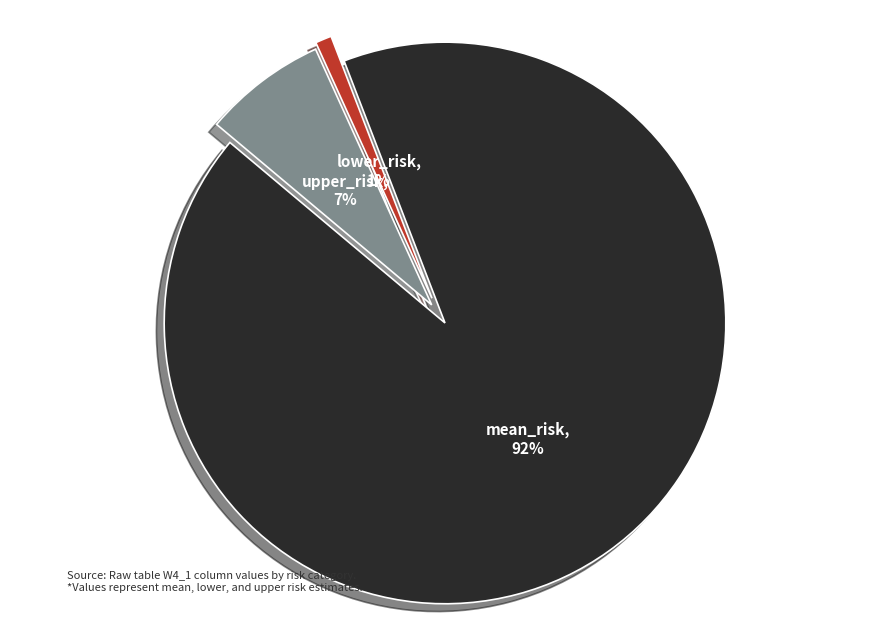

The mean_risk slice represents 99% of the pie. True or false?

False